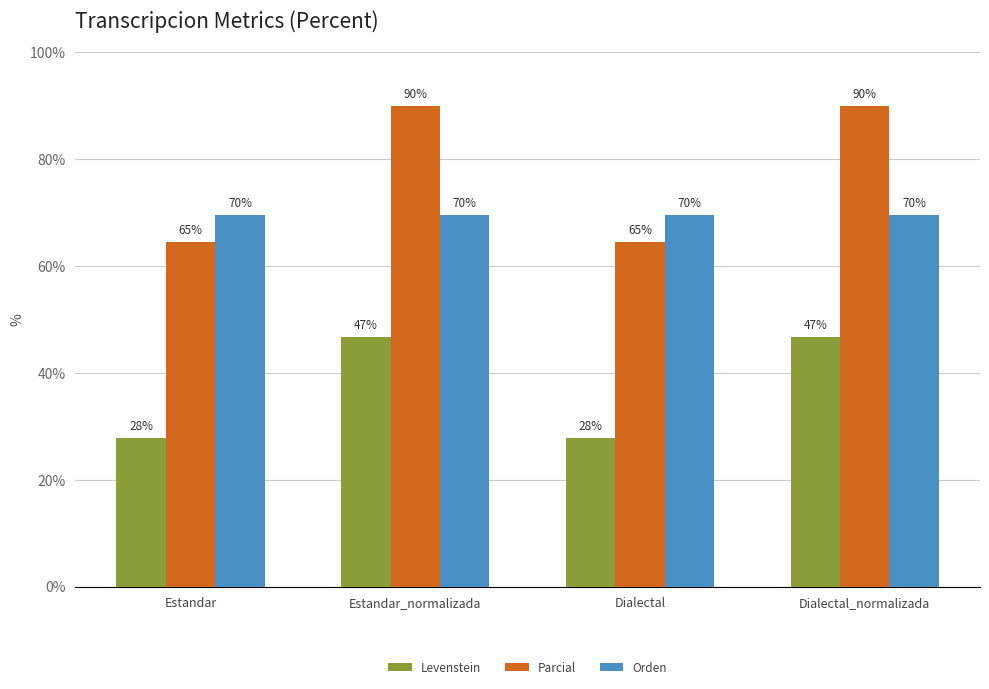

How many bars are there in each group?

3